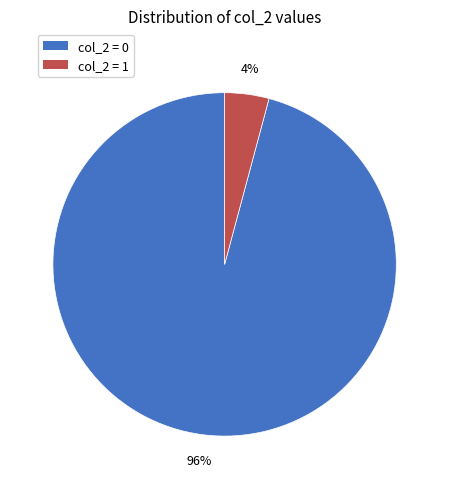

Is there any slice that represents more than half of the pie?

Yes